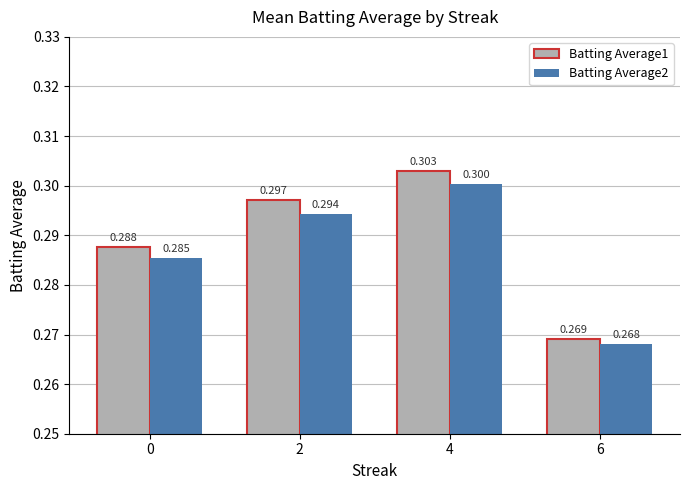

What are all the series names shown in the legend?

Batting Average1, Batting Average2